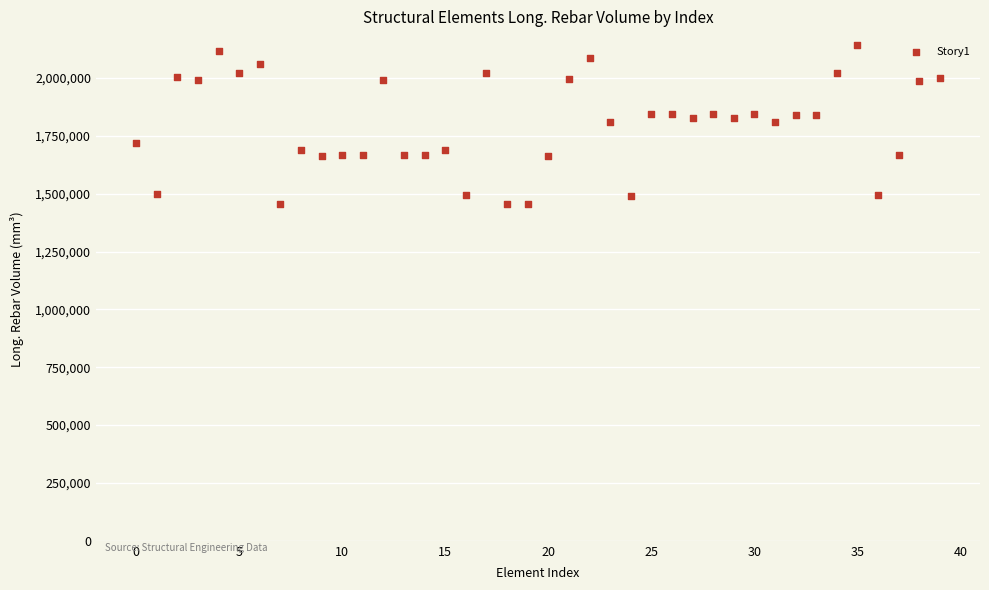

What is the range of Y values (max minus min)?

689051.8